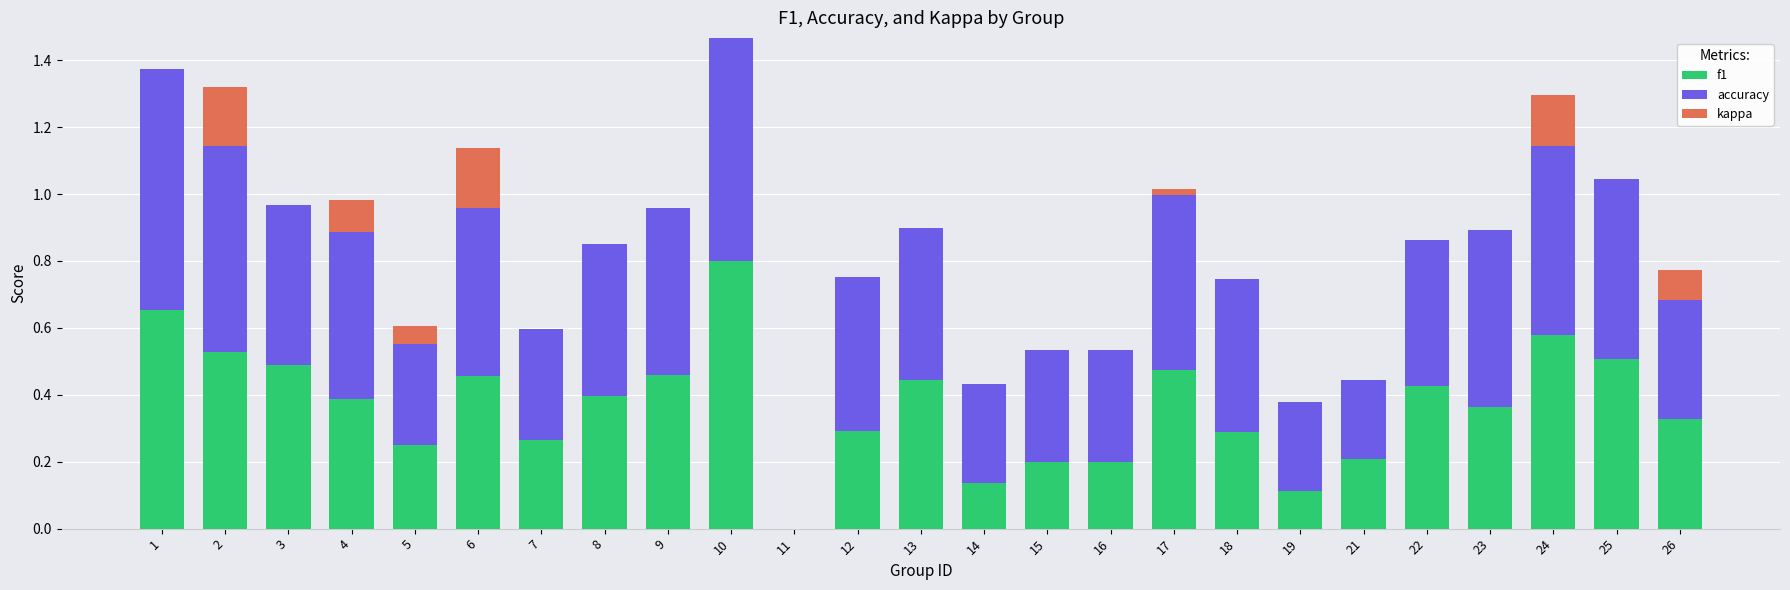

How many positive values does the f1 series have?

24